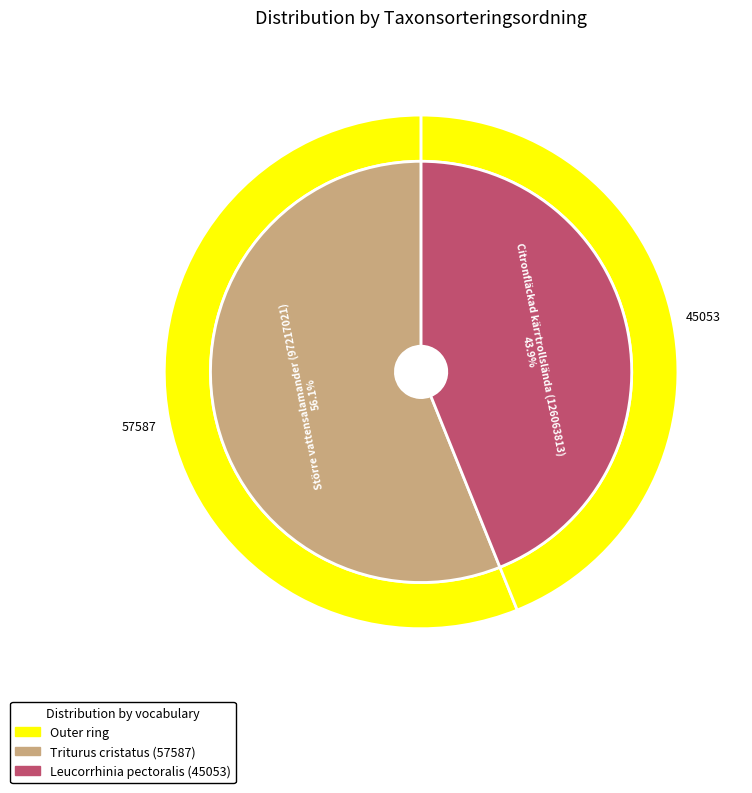

To the nearest percent, what portion does Större vattensalamander (97217021) represent?

56%